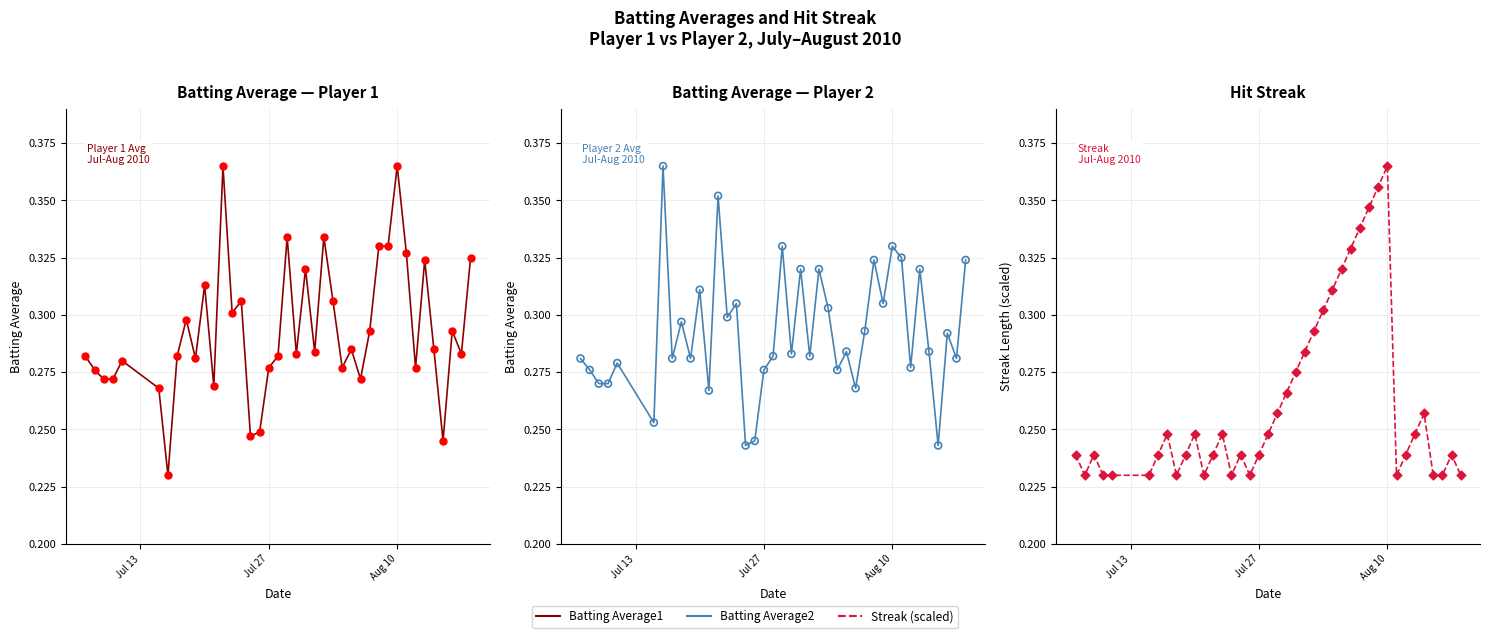

Which series contains the lowest Y value?

Batting Average1